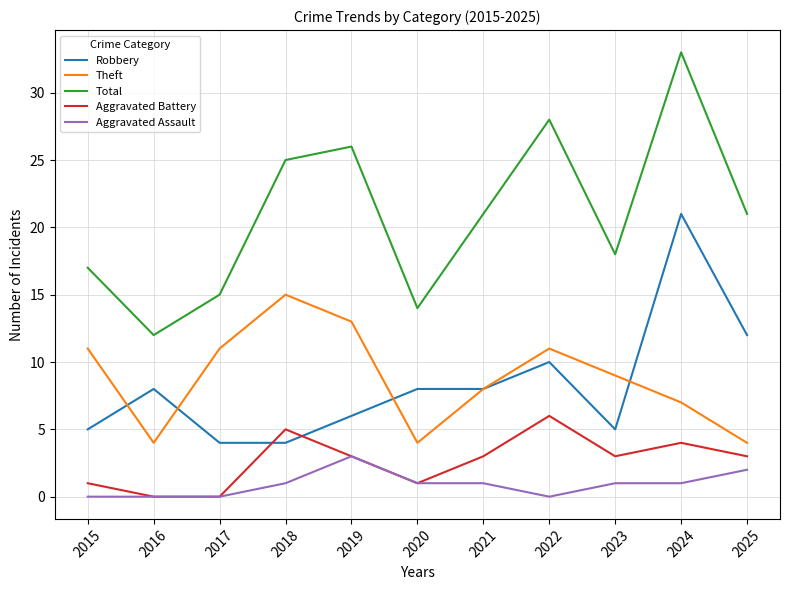

True or false: Total has a value of 12 at 2025.

False